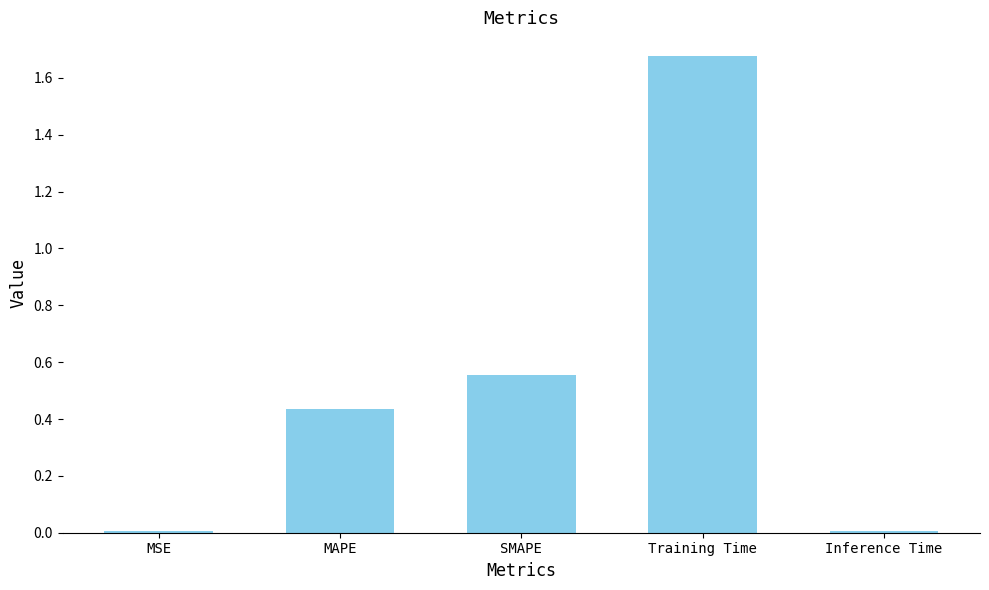

Between SMAPE and Training Time, which is larger?

Training Time